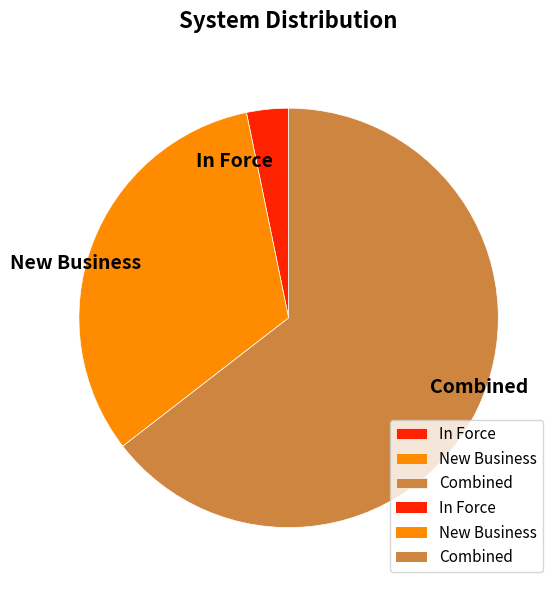

Which slice is the smallest?

In Force